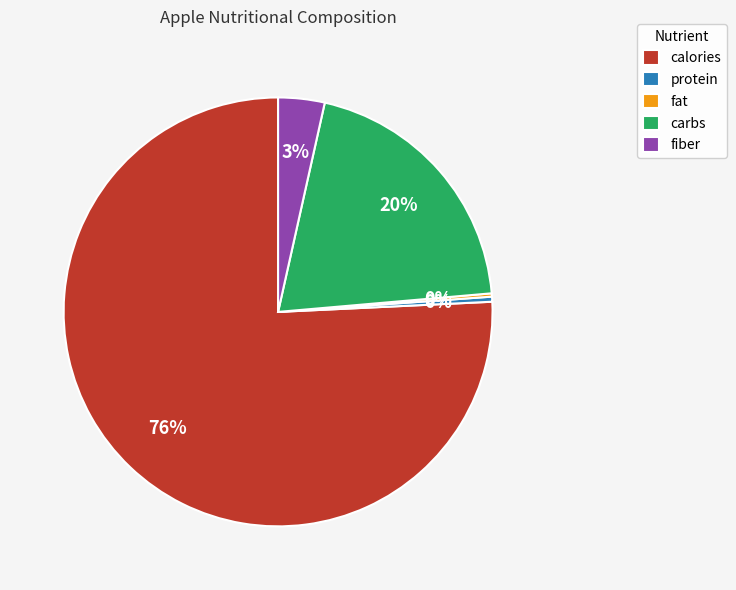

To the nearest percent, what is the average slice percentage?

20%